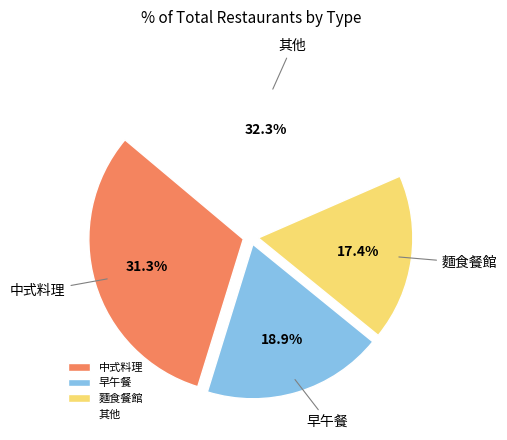

Rank the categories by value from highest to lowest.

其他, 中式料理, 早午餐, 麵食餐館